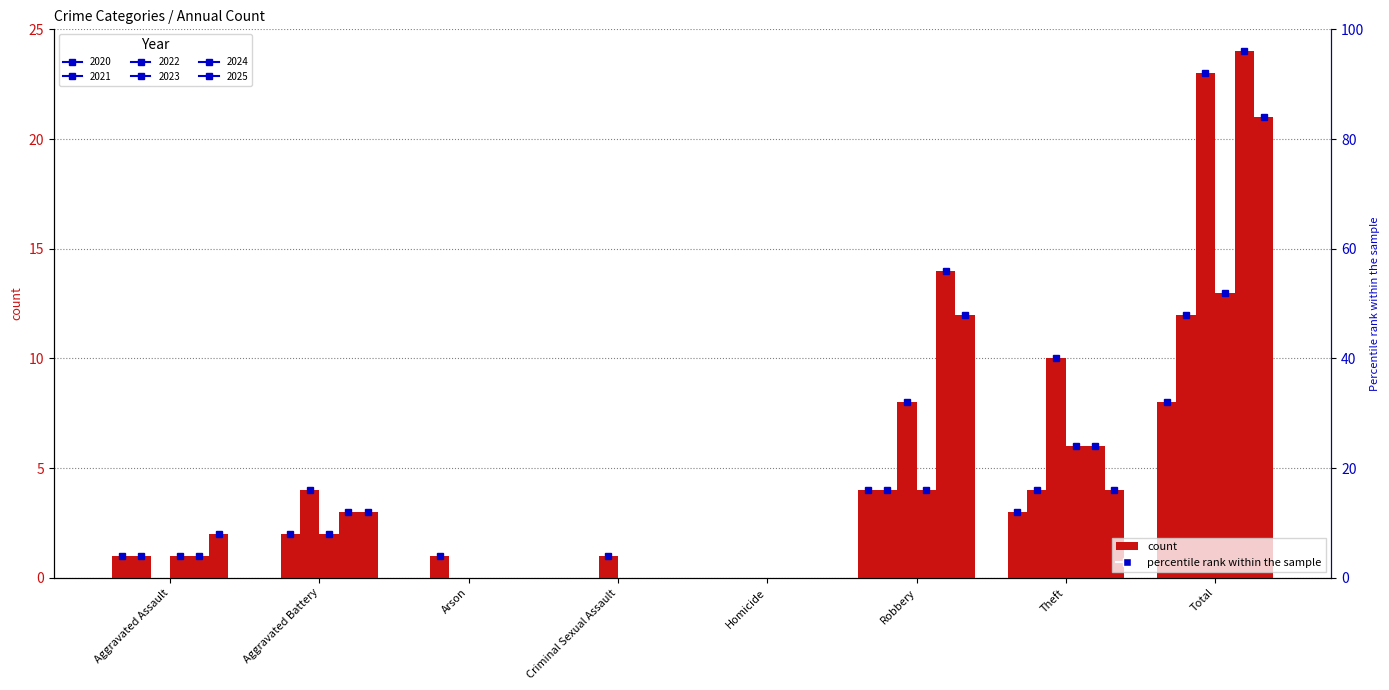

Rank the series by their maximum value, from highest to lowest.

2024, 2022, 2025, 2023, 2021, 2020